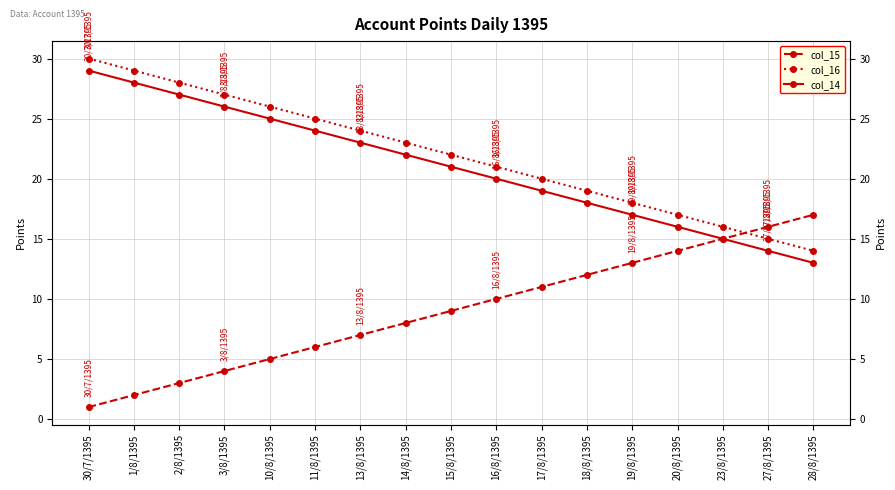

Which series has the largest total across all categories?

col_16